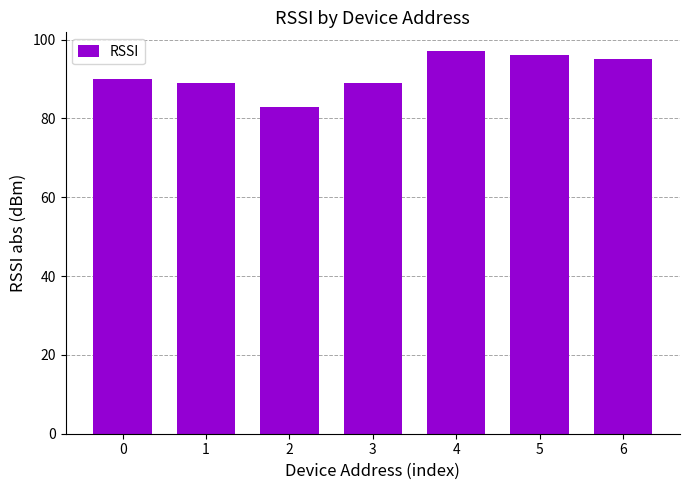

Reading left to right, what are all the values shown in this chart?

90	89	83	89	97	96	95